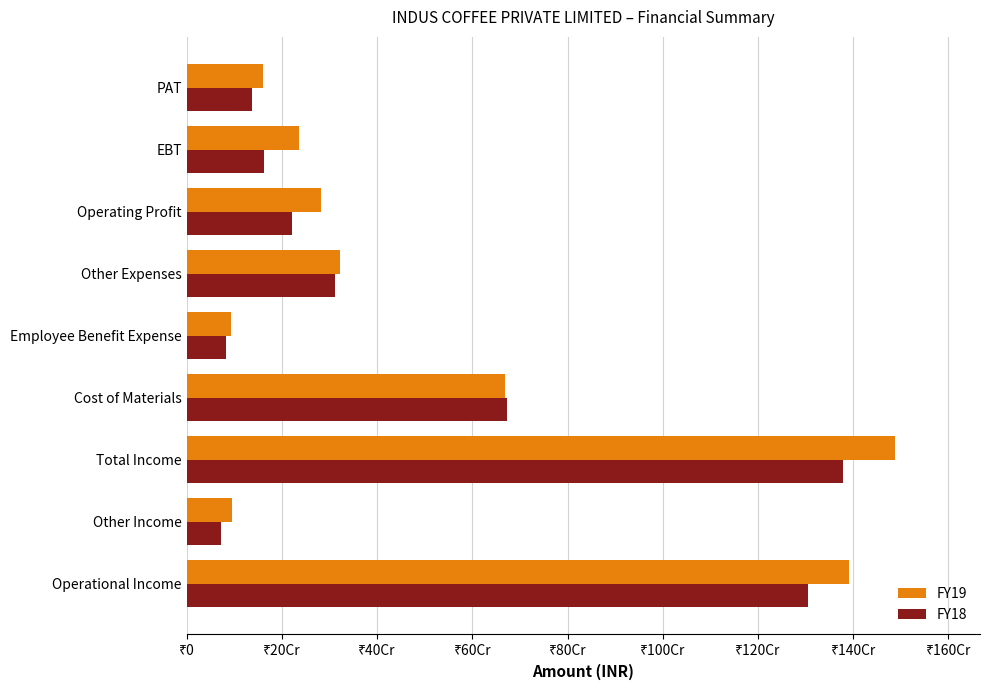

What is the difference between the second highest and minimum values in the FY18 series?

1232312672